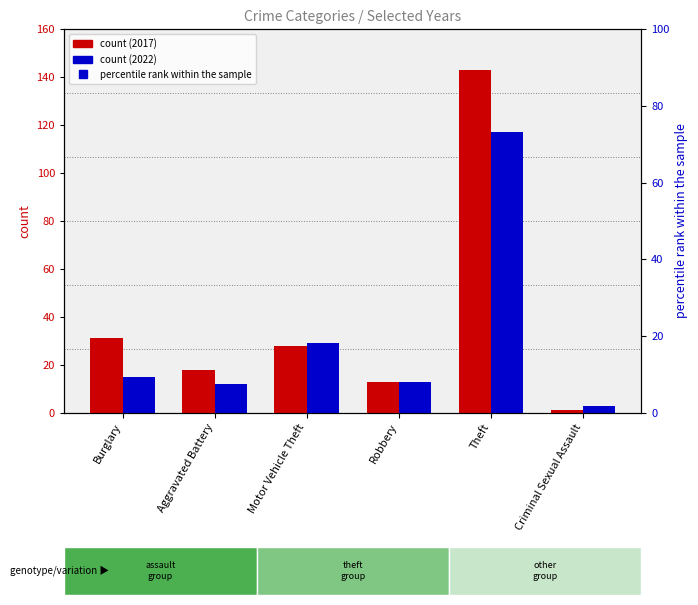

What is the label of the 5th bar from the left?

Theft